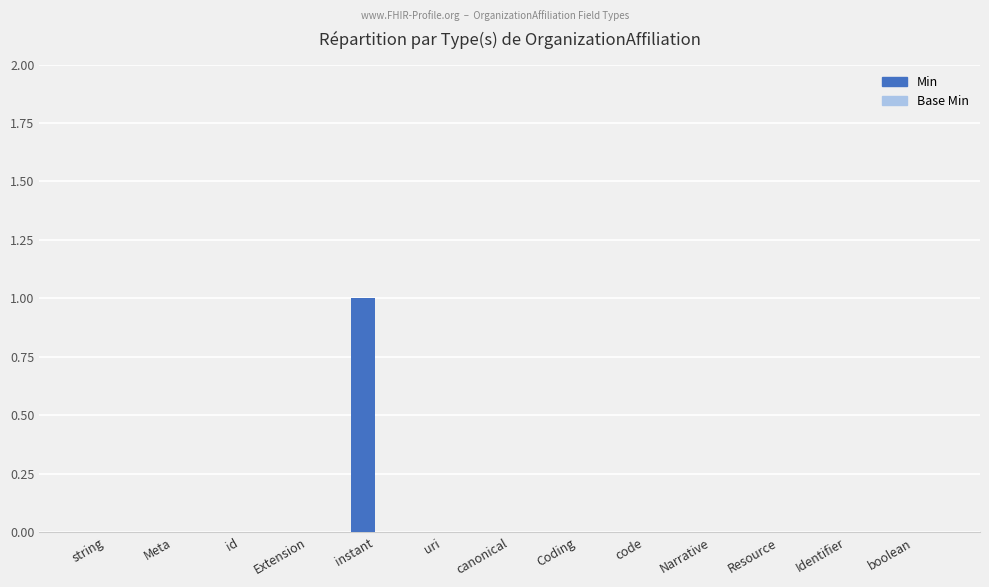

The chart shows a value of 1 at id. True or false?

False